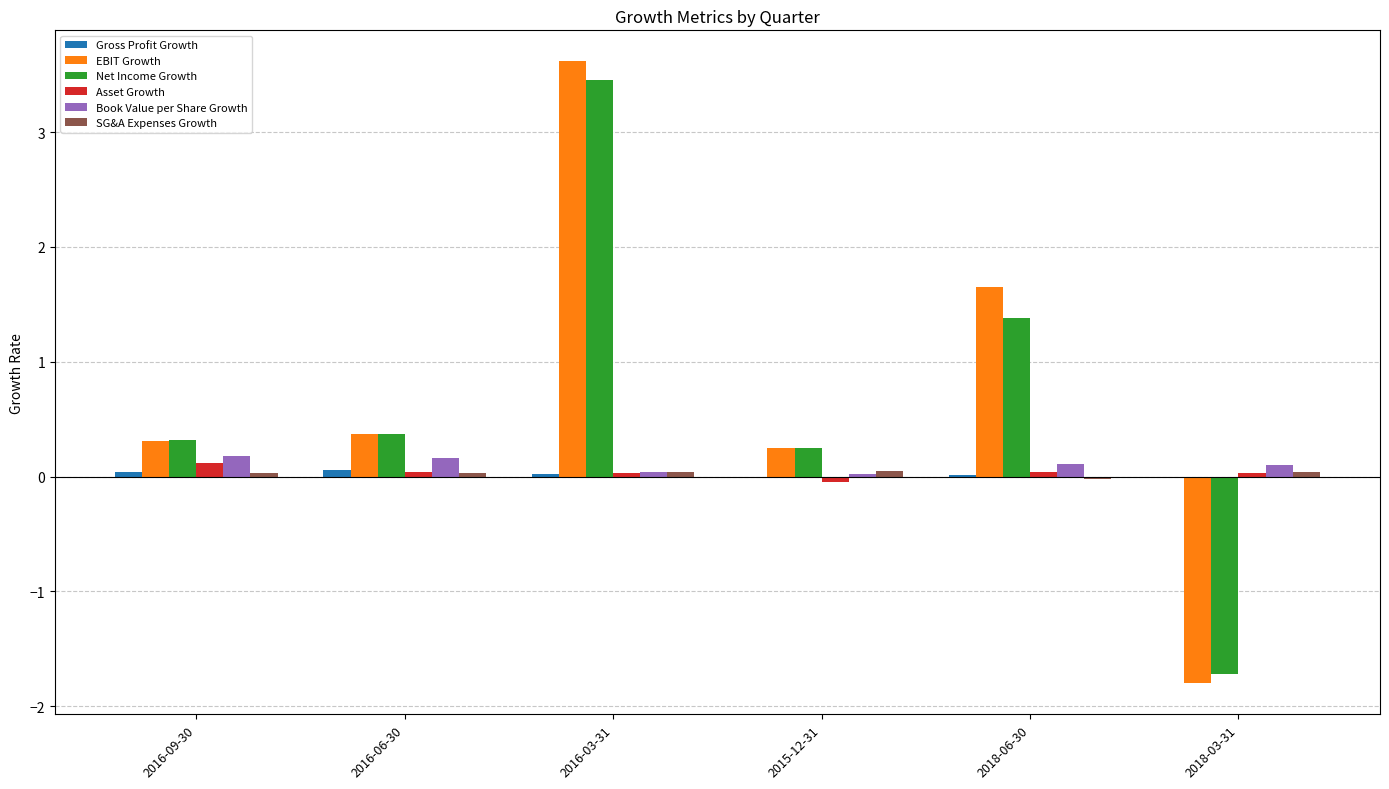

At which category is the sum across all series the highest?

2016-03-31